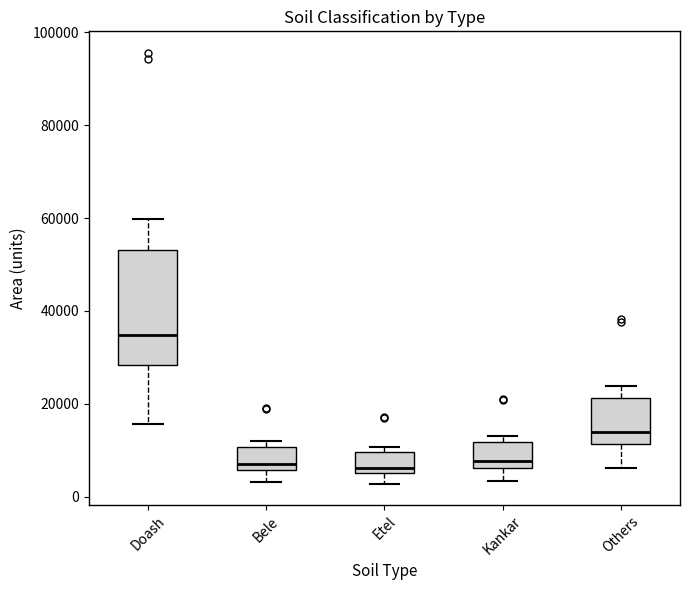

Reading left to right, transcribe this box plot: for each box, give where its median line is, the range the box spans, and where its two whiskers end, as read against the y-axis. The values are not printed on the chart, so give them approximately, as read against the axis.

Doash: median 34000, box 28000 to 54000, whiskers 16000 to 60000
Bele: median 6000 (just above the box's lower edge), box 6000 to 10000, whiskers 4000 to 12000
Etel: median 6000 (just above the box's lower edge), box 6000 to 10000, whiskers 2000 to 10000 (just above the box's upper edge)
Kankar: median 8000, box 6000 to 12000, whiskers 4000 to 14000
Others: median 14000, box 12000 to 22000, whiskers 6000 to 24000